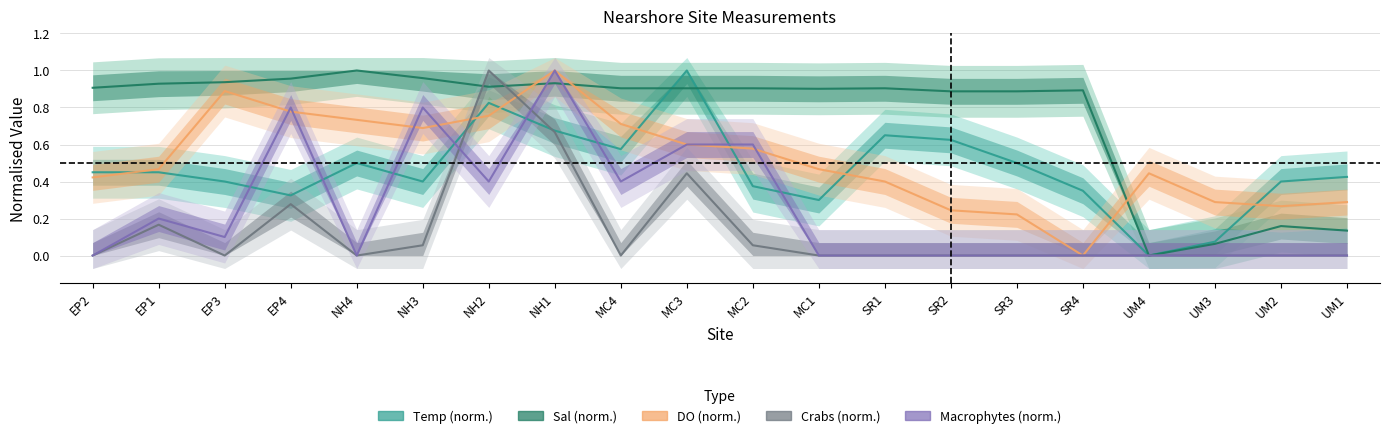

How many data points in DO are above 0?

19